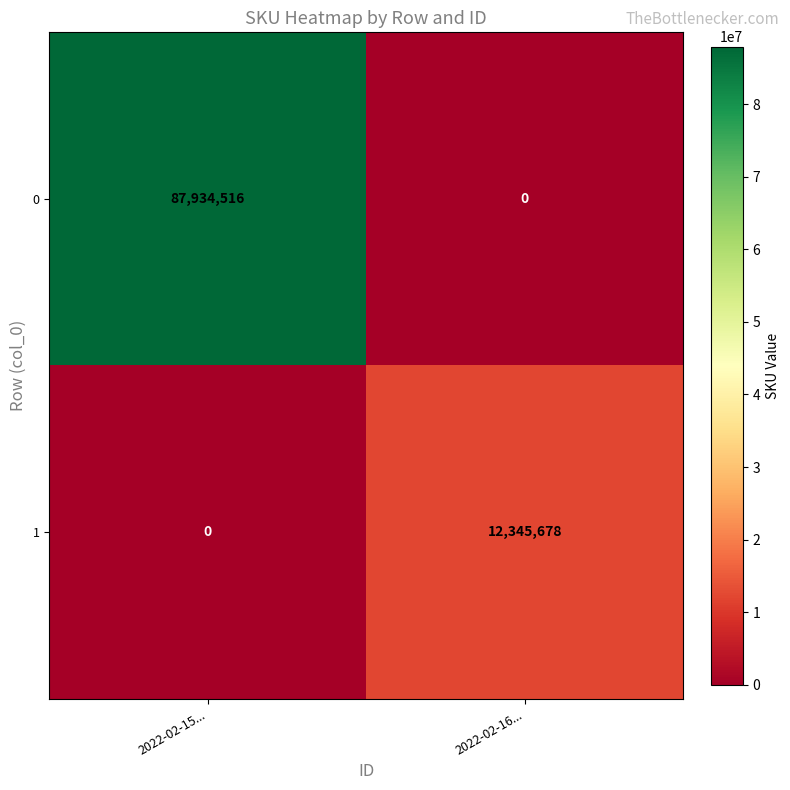

Which series has the largest total across all categories?

0